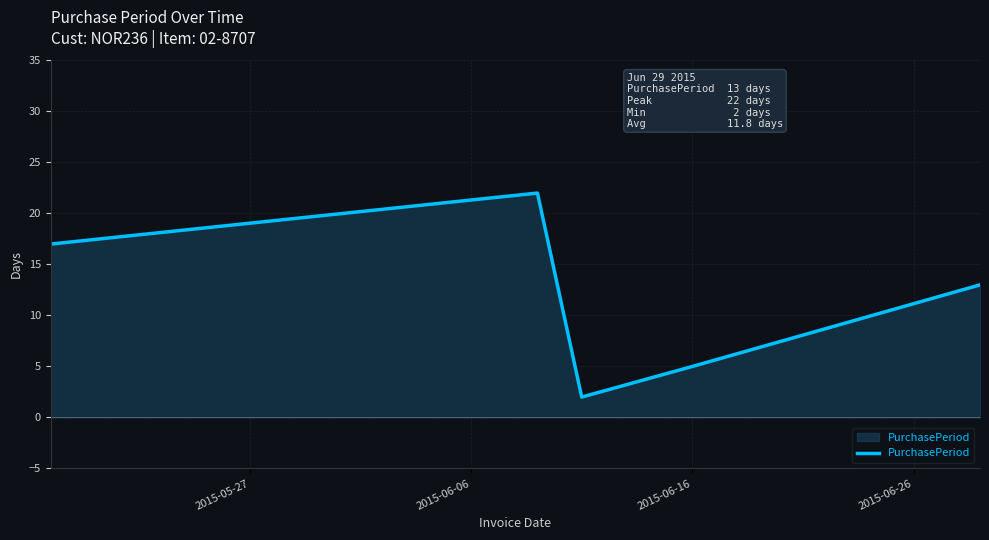

What is the difference between the maximum and minimum values?

20